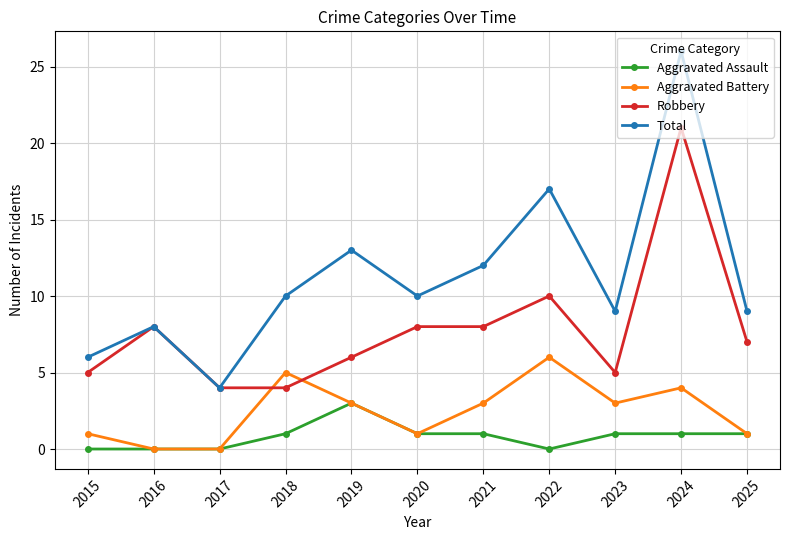

Which series changed the most between 2015 and 2017?

Total